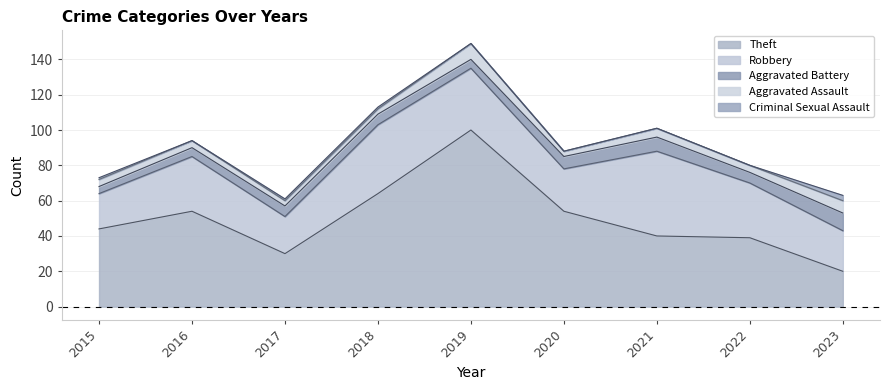

Which series has the largest total across all categories?

Theft